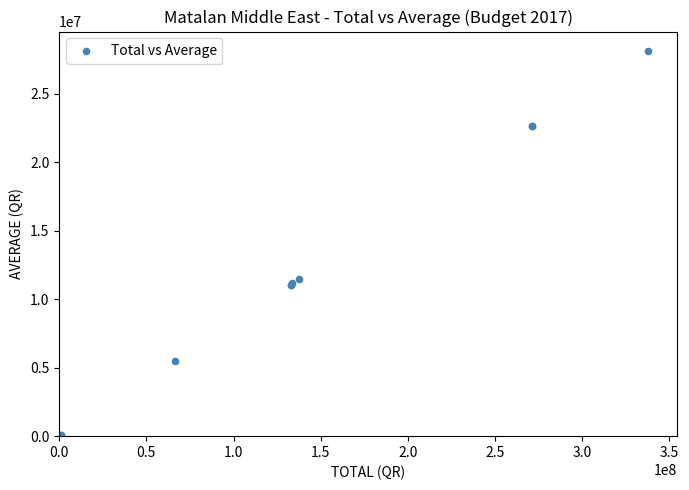

What Y value in the scatter plot is closest to 14067519?

11472100.8